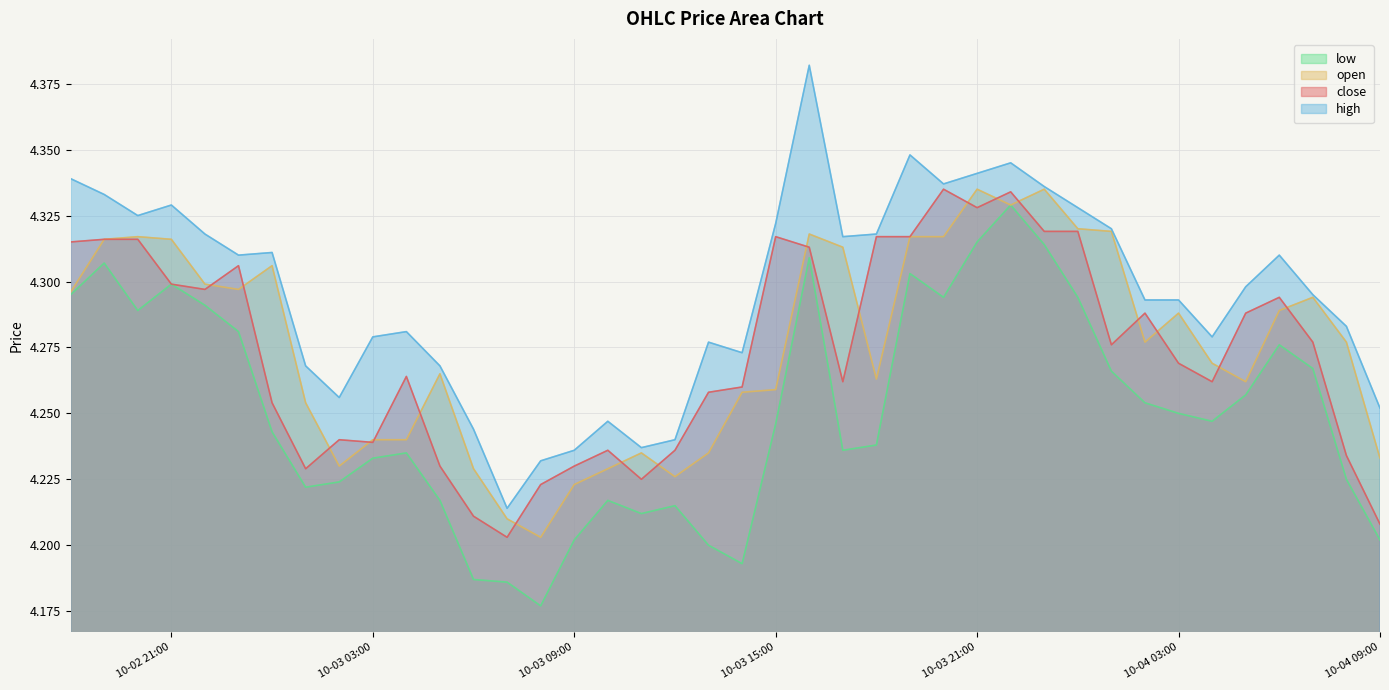

True or false: low has a value of 2.7 at 10-02 21:00.

False